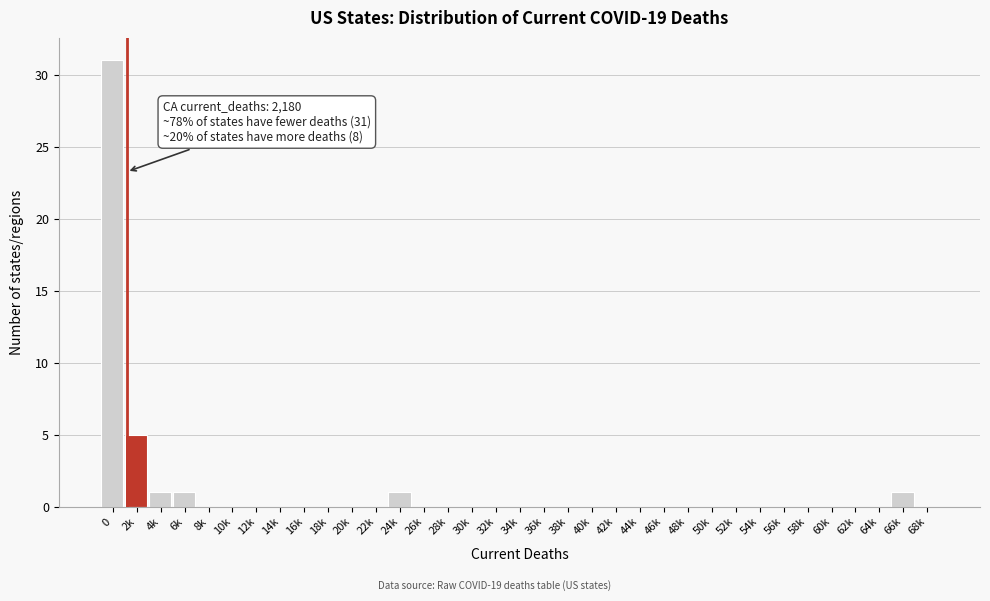

What is the maximum value shown in the chart?

31